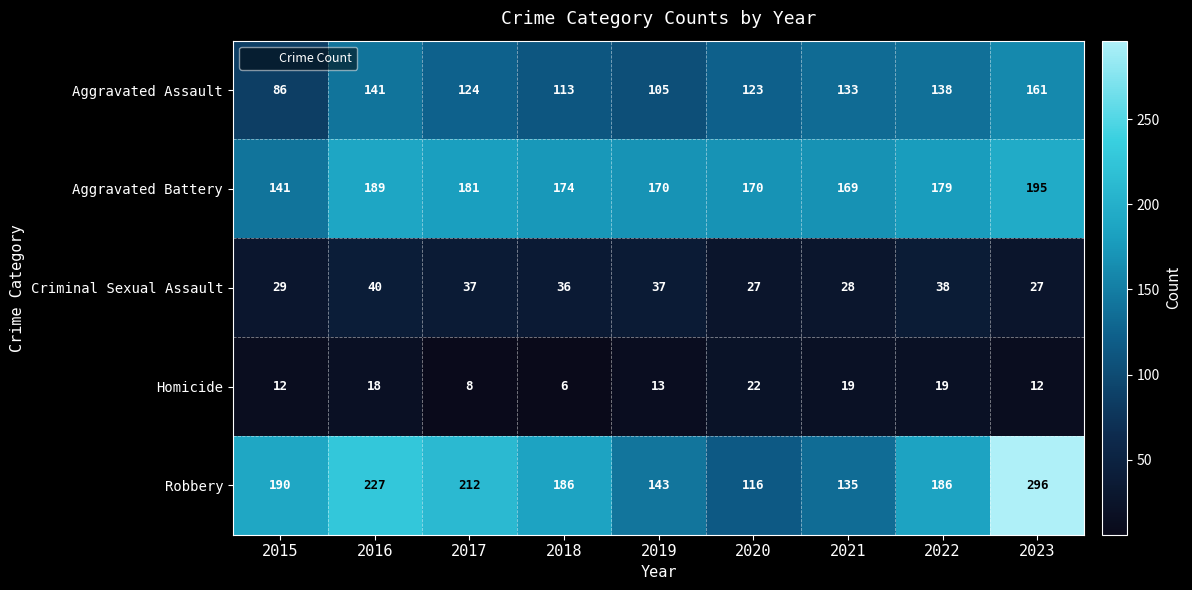

Which series has the widest spread of values?

Robbery